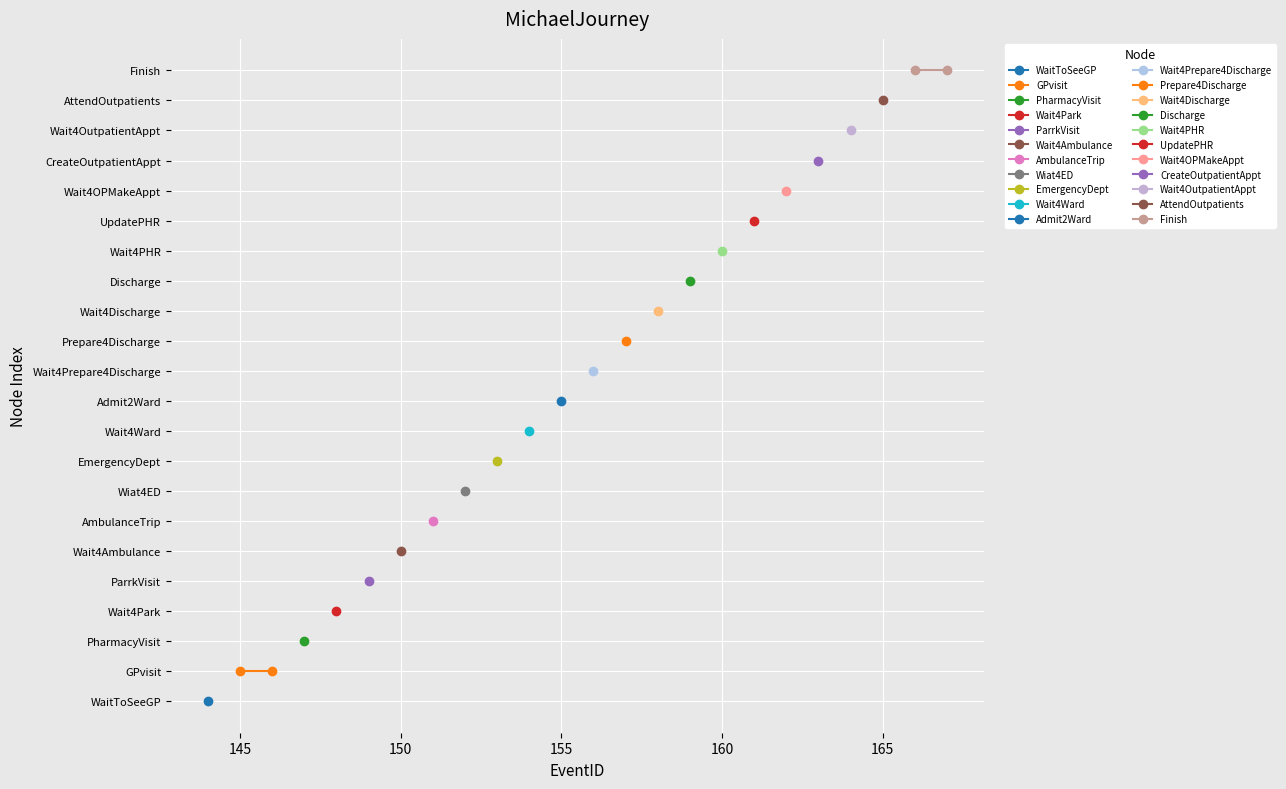

Which series has the largest total across all categories?

Finish